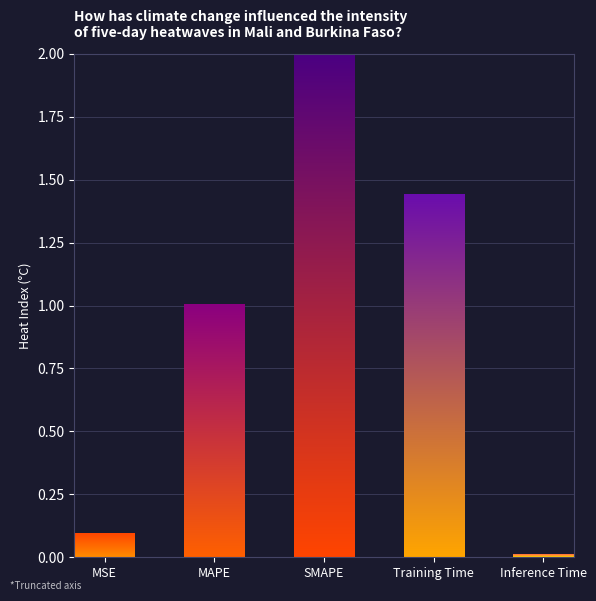

What is the sum of all values?

4.5